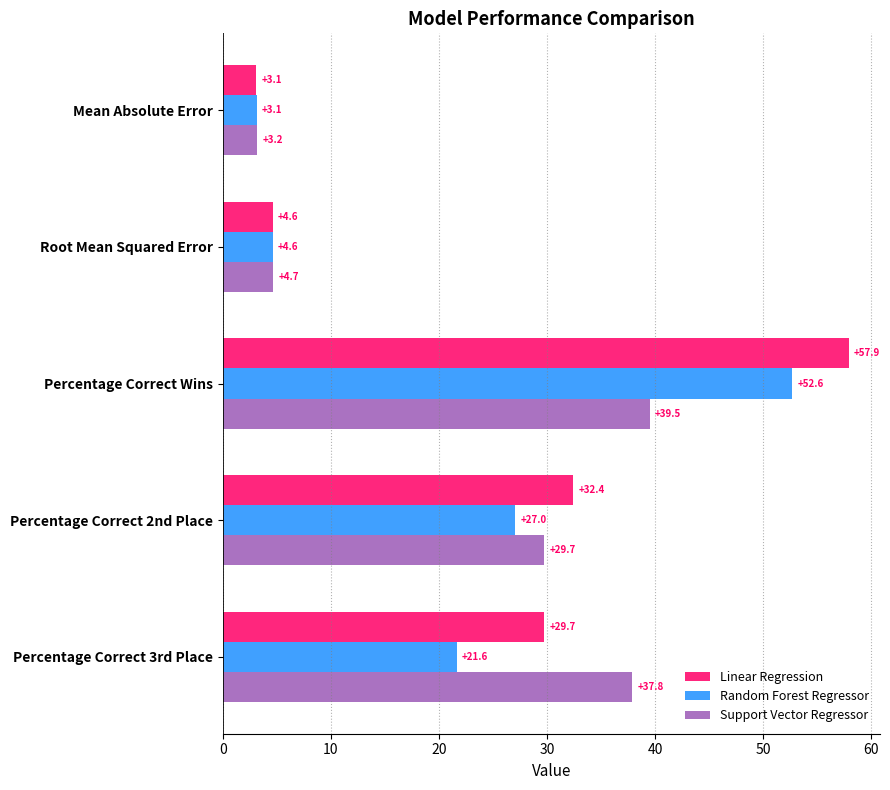

At how many categories does at least one series exceed 15?

3